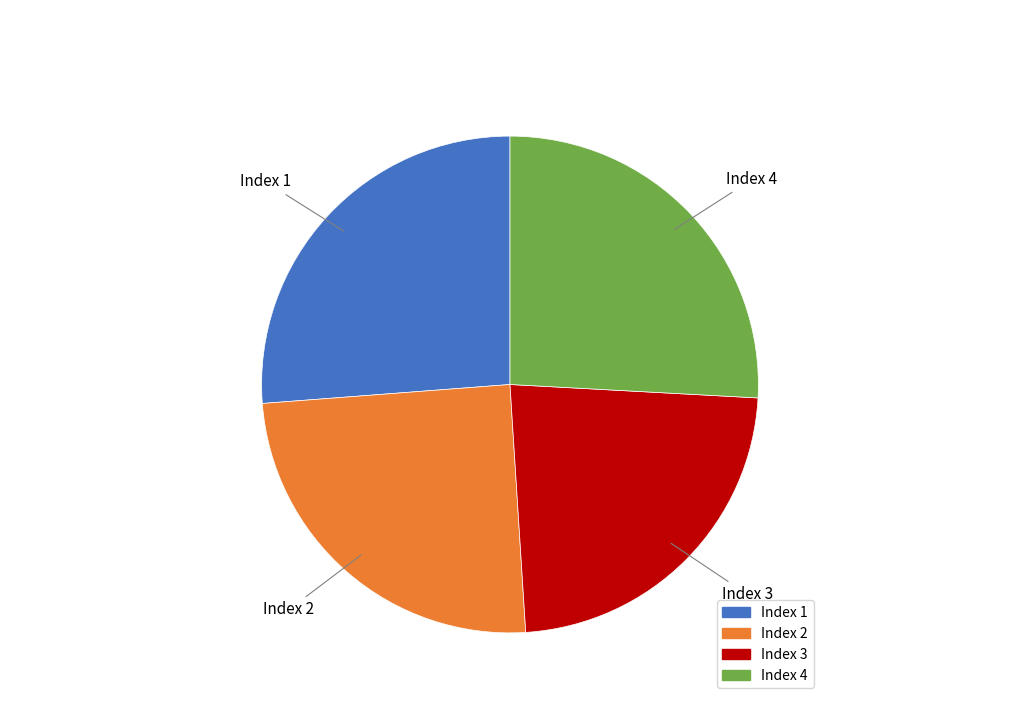

Combined, do Index 2 and Index 1 account for over 50%?

Yes